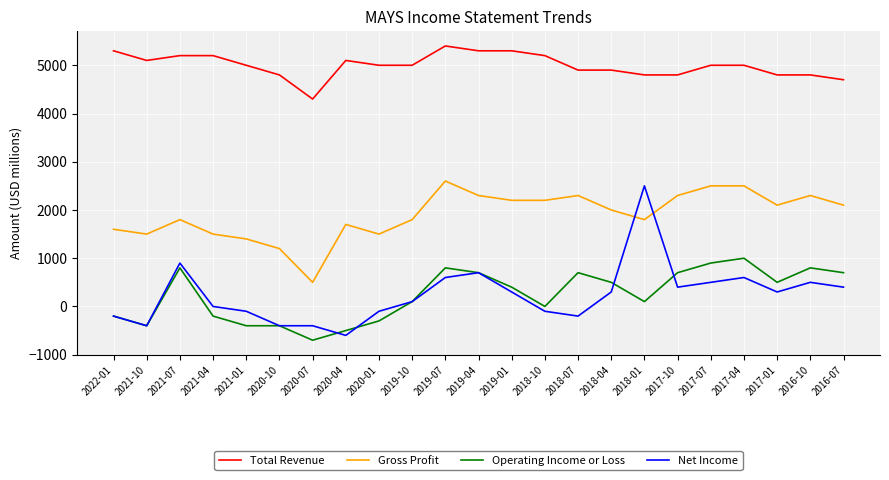

Is the value of Total Revenue at 2019-10 greater than the value of Gross Profit at 2020-01?

Yes